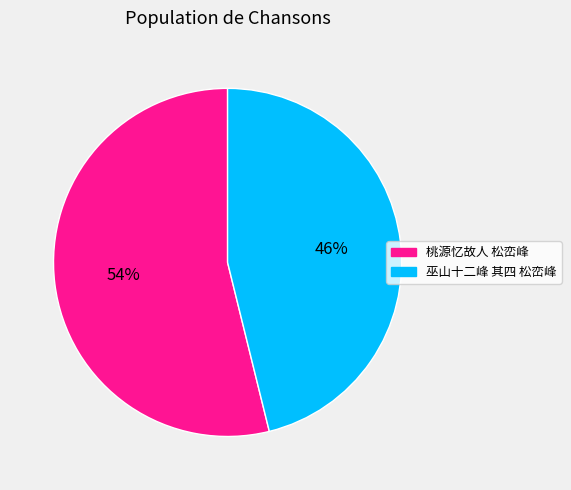

To the nearest percent, what is the difference between the largest and smallest slice percentages?

8%